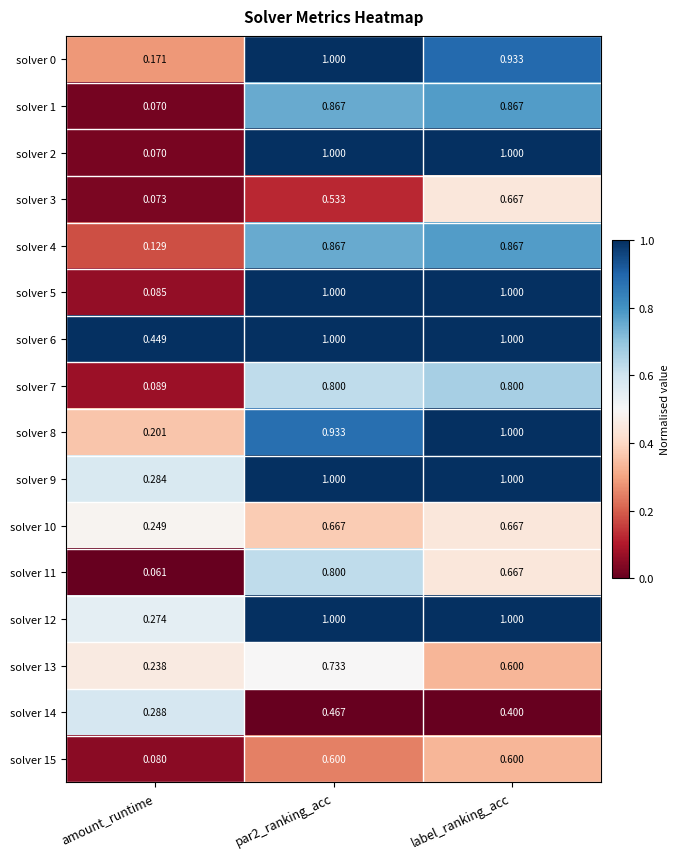

At which label does solver 3 reach its minimum?

amount_runtime